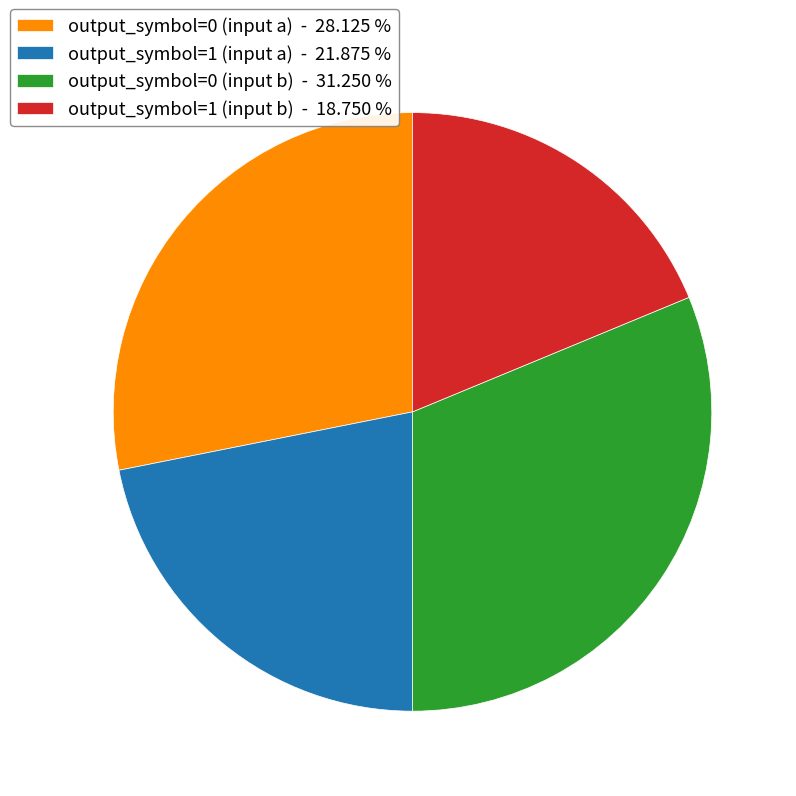

Between output_symbol=0 (input b) - 31.250 % and output_symbol=1 (input b) - 18.750 %, which is larger?

output_symbol=0 (input b) - 31.250 %